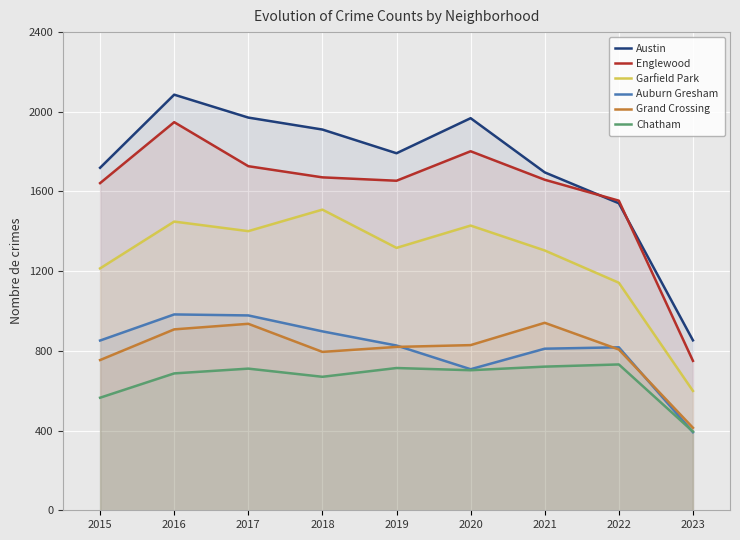

True or false: Grand Crossing and Chatham intersect in this chart.

False